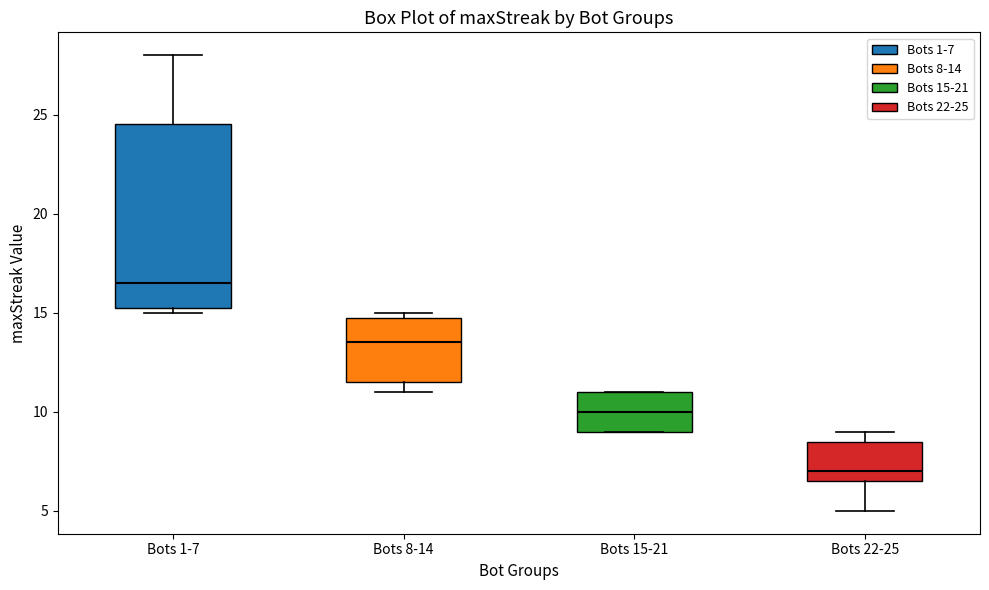

Which box's median line is the highest?

Bots 1-7